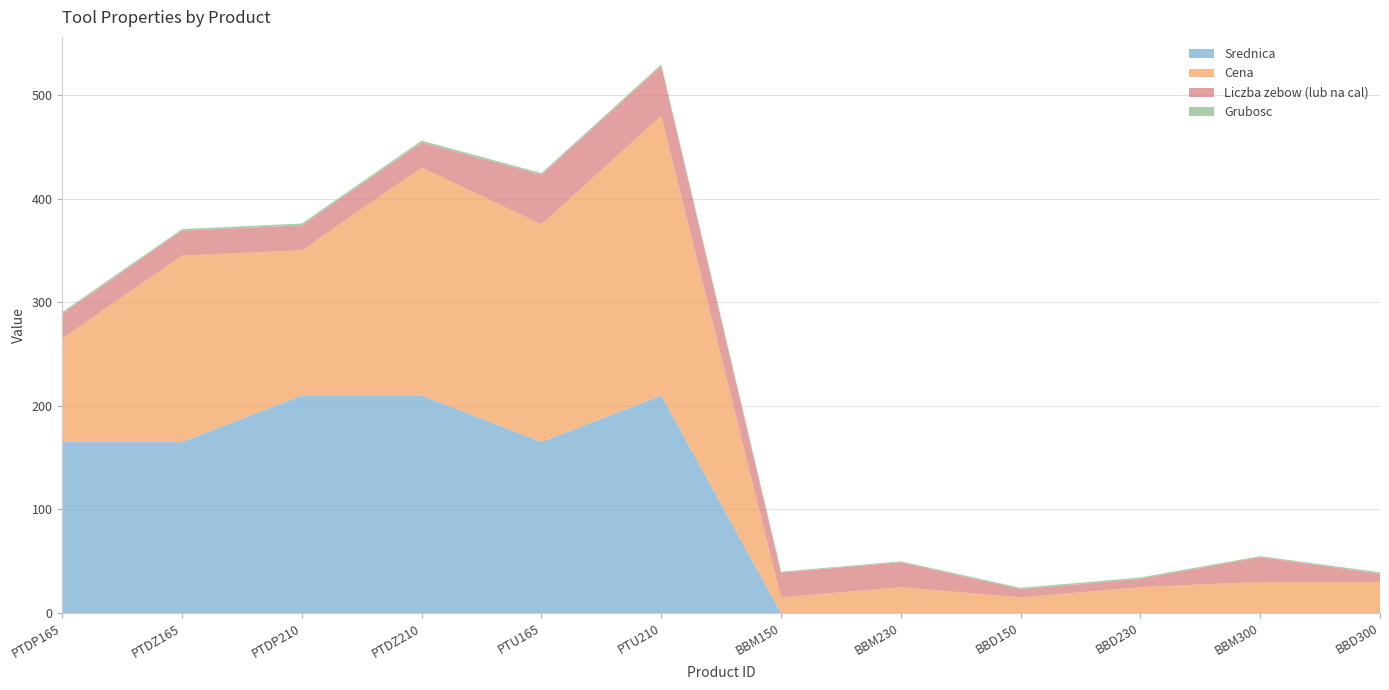

Reading left to right, transcribe all the data shown in this chart.

Cena: PTDP165=100.0	PTDZ165=180.0	PTDP210=140.0	PTDZ210=220.0	PTU165=210.0	PTU210=270.0	BBM150=15.0	BBM230=25.0	BBD150=15.0	BBD230=25.0	BBM300=30.0	BBD300=30.0
Liczba zebow (lub na cal): PTDP165=24.0	PTDZ165=24.0	PTDP210=24.0	PTDZ210=24.0	PTU165=48.0	PTU210=48.0	BBM150=24.0	BBM230=24.0	BBD150=8.0	BBD230=8.0	BBM300=24.0	BBD300=8.0
Grubosc: PTDP165=1.5	PTDZ165=1.5	PTDP210=1.9	PTDZ210=1.9	PTU165=1.5	PTU210=1.5	BBM150=0.9	BBM230=0.9	BBD150=1.3	BBD230=1.3	BBM300=0.9	BBD300=1.3
Srednica: PTDP165=165.0	PTDZ165=165.0	PTDP210=210.0	PTDZ210=210.0	PTU165=165.0	PTU210=210.0	BBM150=0.0	BBM230=0.0	BBD150=0.0	BBD230=0.0	BBM300=0.0	BBD300=0.0